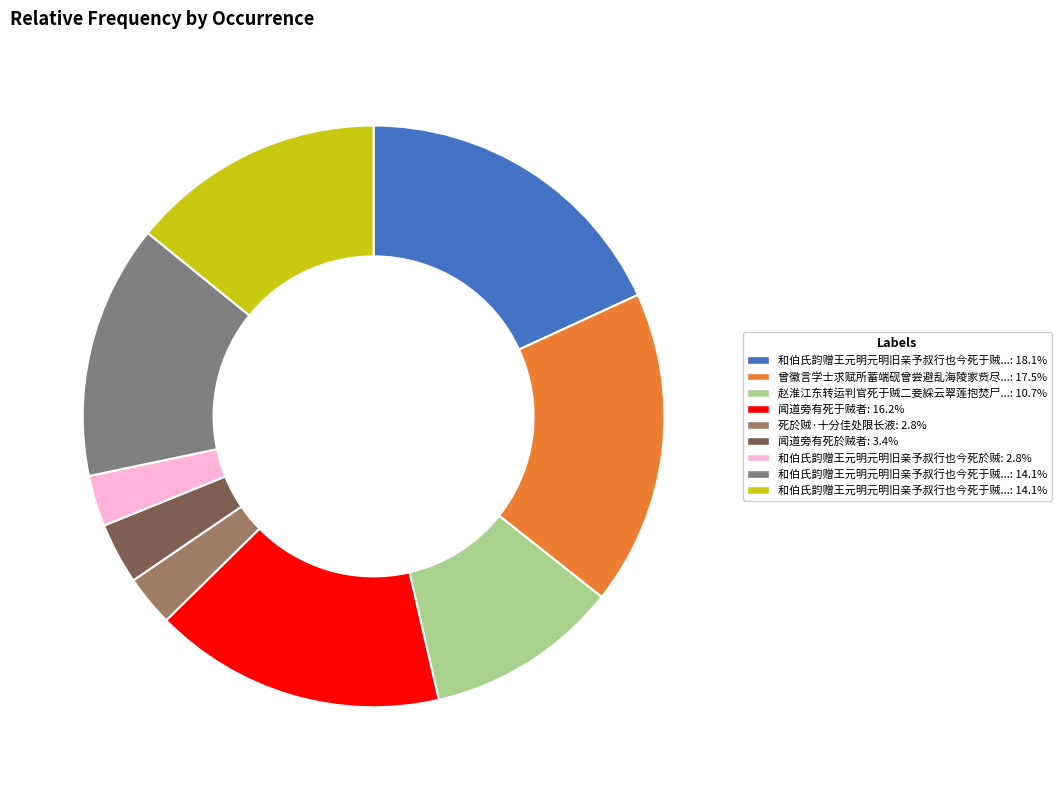

What is the smallest slice in the pie chart?

和伯氏韵赠王元明元明旧亲予叔行也今死於贼